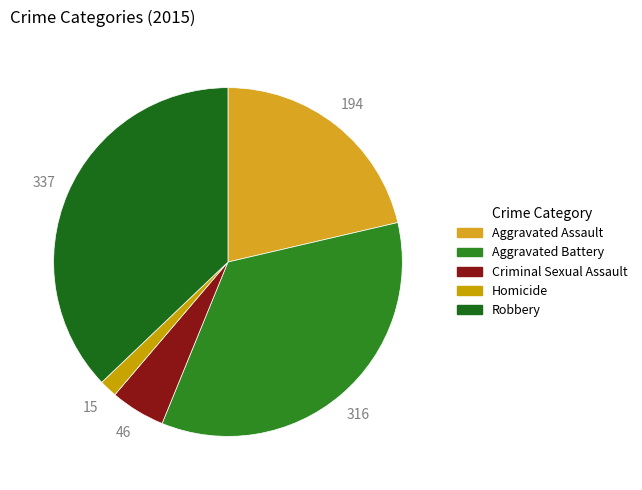

How many slices are in this pie chart?

5